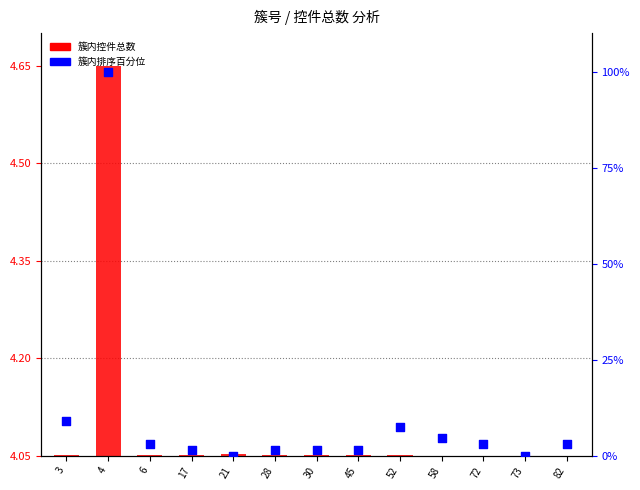

Which series has the largest total across all categories?

簇内排序百分位